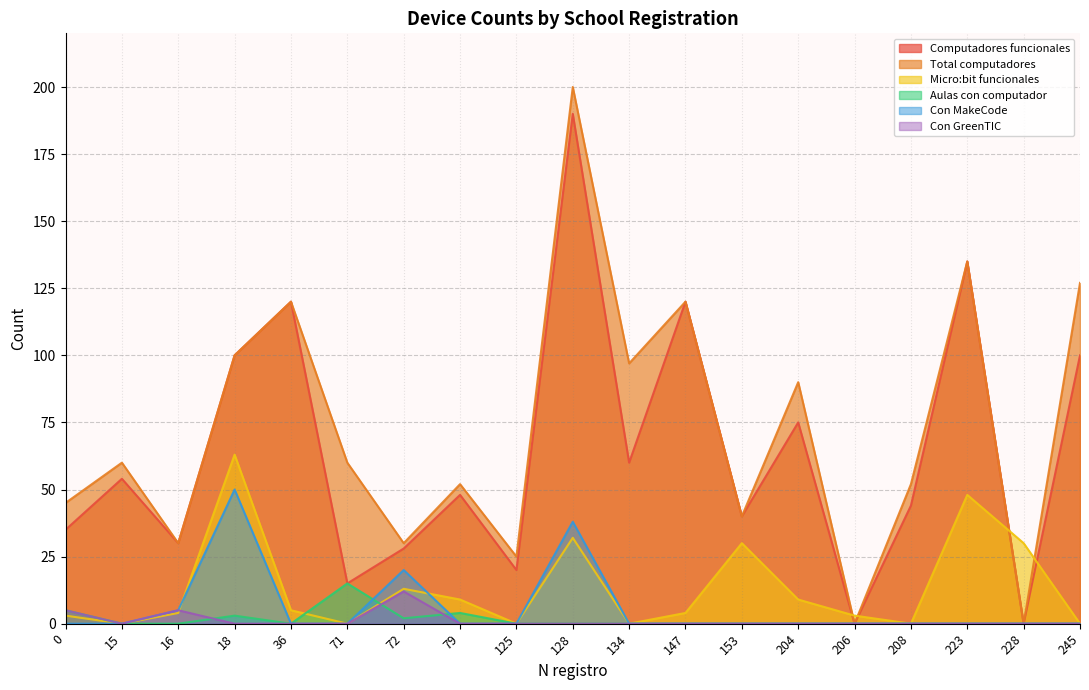

At which category does Con MakeCode reach its first local peak?

18